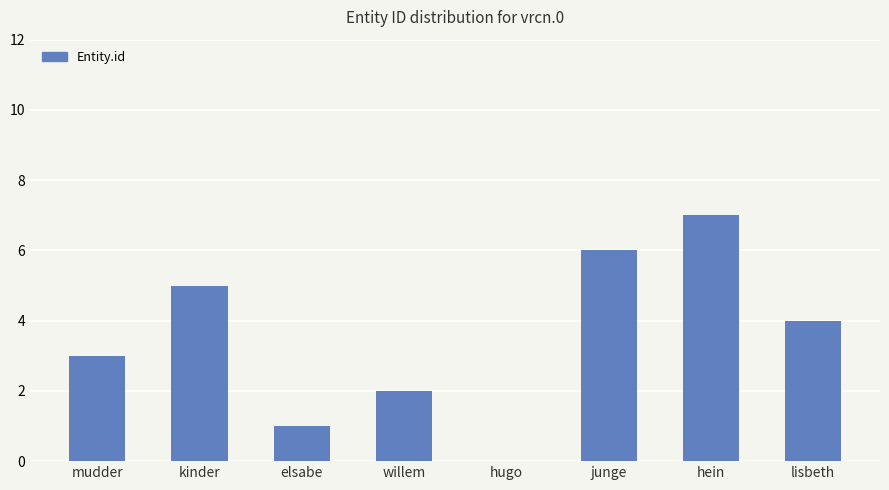

True or false: the data shows 5 at kinder.

True